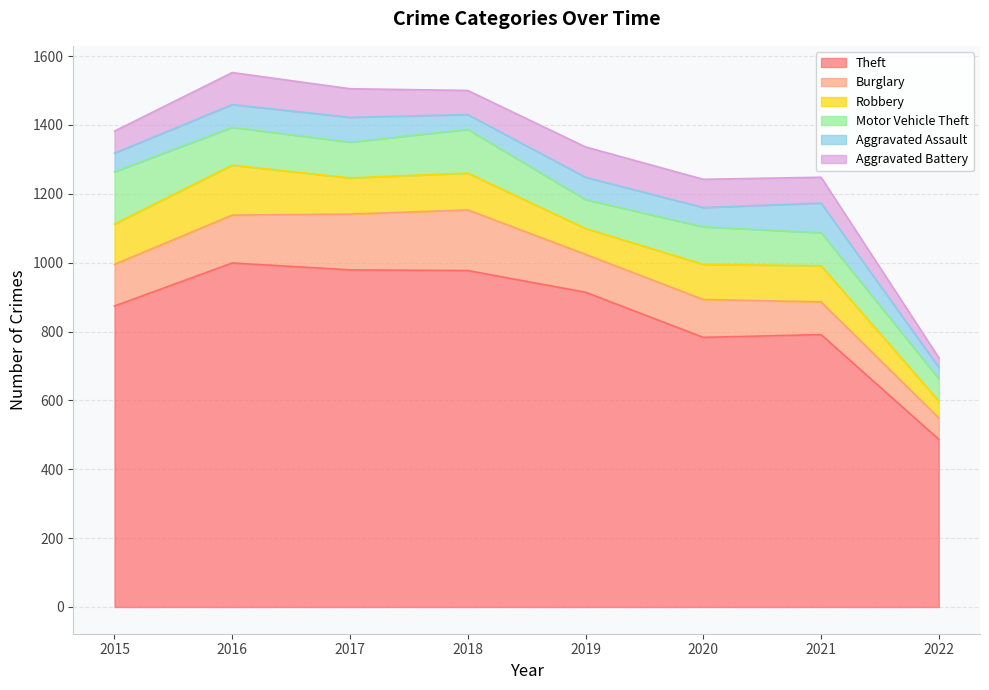

What is the difference between the Burglary values at 2016 and 2022?

77